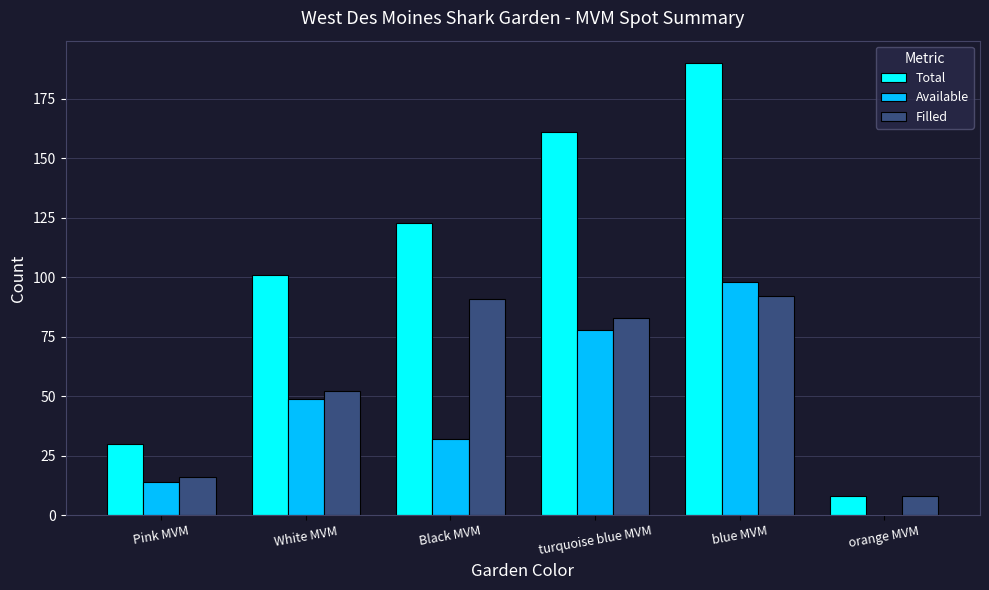

Reading right to left, transcribe all the data shown in this chart.

Total: 8	190	161	123	101	30
Available: 0	98	78	32	49	14
Filled: 8	92	83	91	52	16